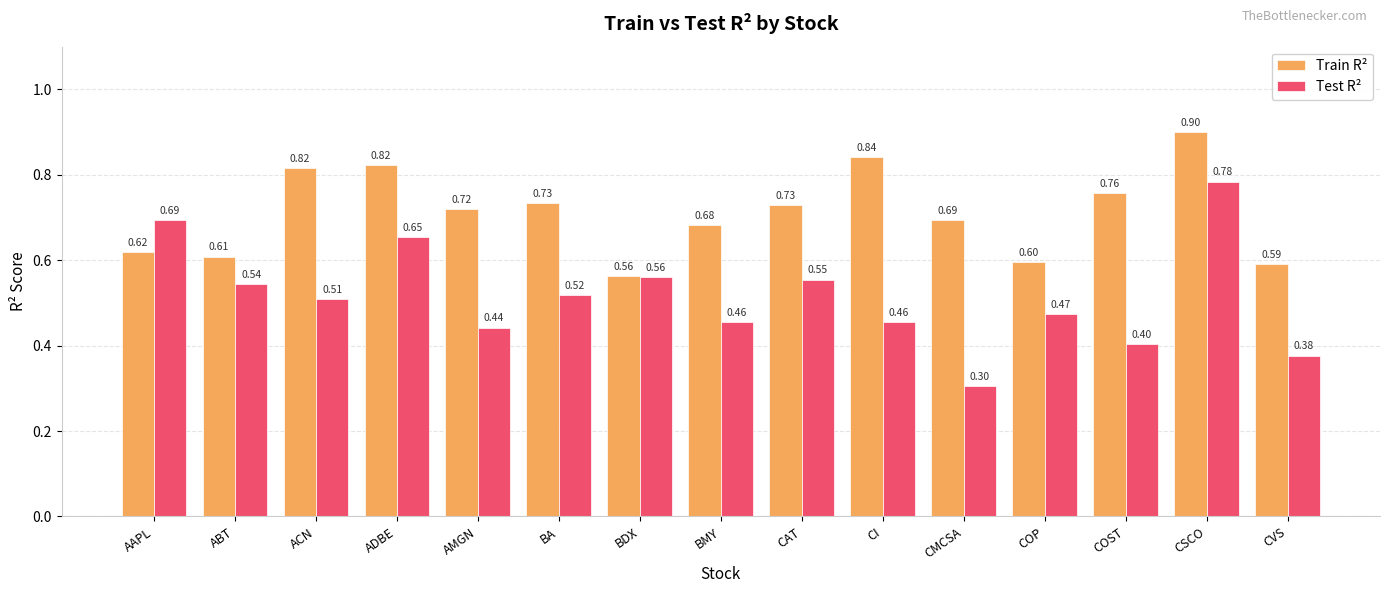

What is the label of the 1st bar from the right?

CVS